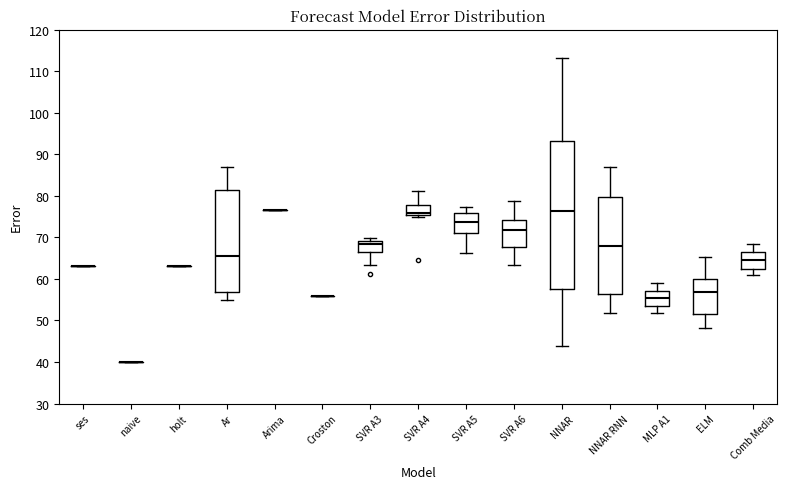

Reading left to right, transcribe this box plot: for each box, give where its median line is, the range the box spans, and where its two whiskers end, as read against the y-axis. The values are not printed on the chart, so give them approximately, as read against the axis.

ses: box collapsed to a line at 63, whiskers 63 to 63
naive: box collapsed to a line at 40, whiskers 40 to 40
holt: box collapsed to a line at 63, whiskers 63 to 63
Ar: median 66, box 57 to 82, whiskers 55 to 87
Arima: box collapsed to a line at 77, whiskers 77 to 77
Croston: box collapsed to a line at 56, whiskers 56 to 56
SVR A3: median 68, box 67 to 69, whiskers 63 to 70
SVR A4: median 76, box 75 to 78, whiskers 75 (just below the box's lower edge) to 81
SVR A5: median 74, box 71 to 76, whiskers 66 to 77
SVR A6: median 72, box 68 to 74, whiskers 63 to 79
NNAR: median 76, box 58 to 93, whiskers 44 to 113
NNAR RNN: median 68, box 56 to 80, whiskers 52 to 87
MLP A1: median 55, box 54 to 57, whiskers 52 to 59
ELM: median 57, box 52 to 60, whiskers 48 to 65
Comb Media: median 64, box 62 to 67, whiskers 61 to 68